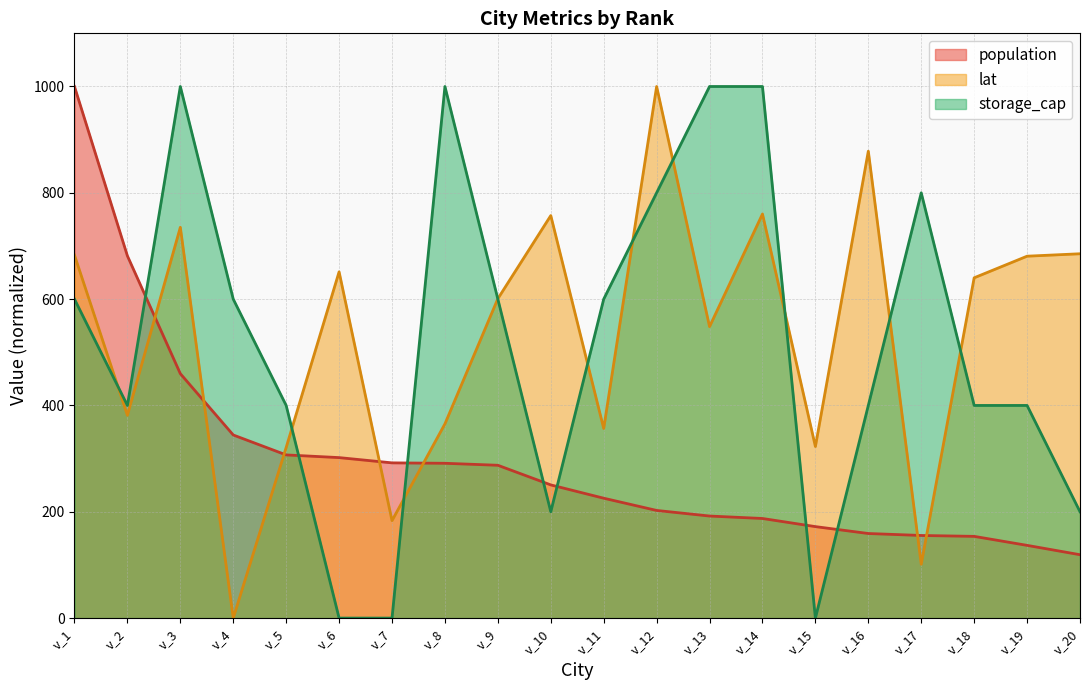

Which series ends up on top after the final intersection of lat and storage_cap?

lat